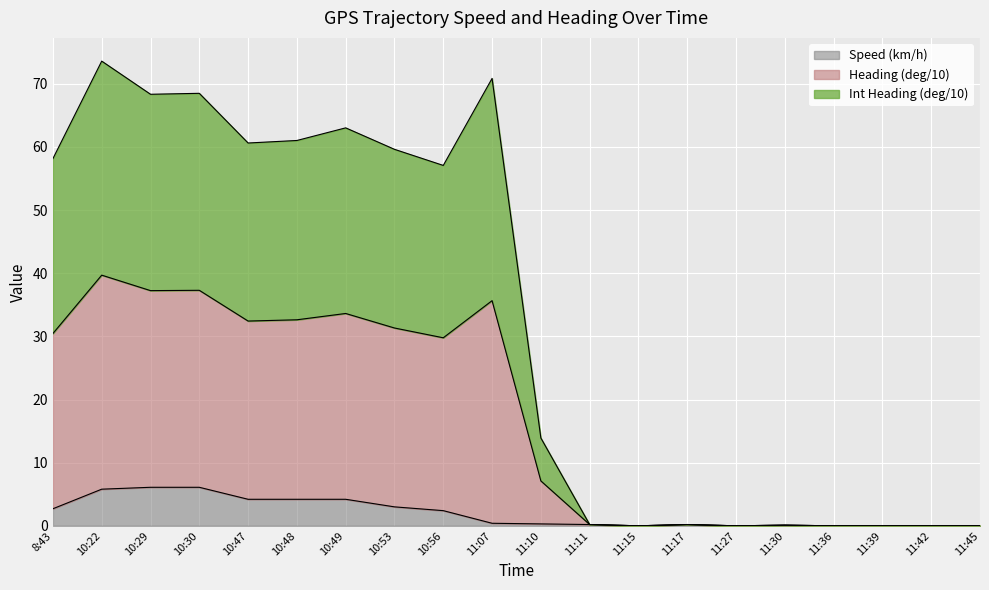

What is the total value across all series at 10:56?

57.1